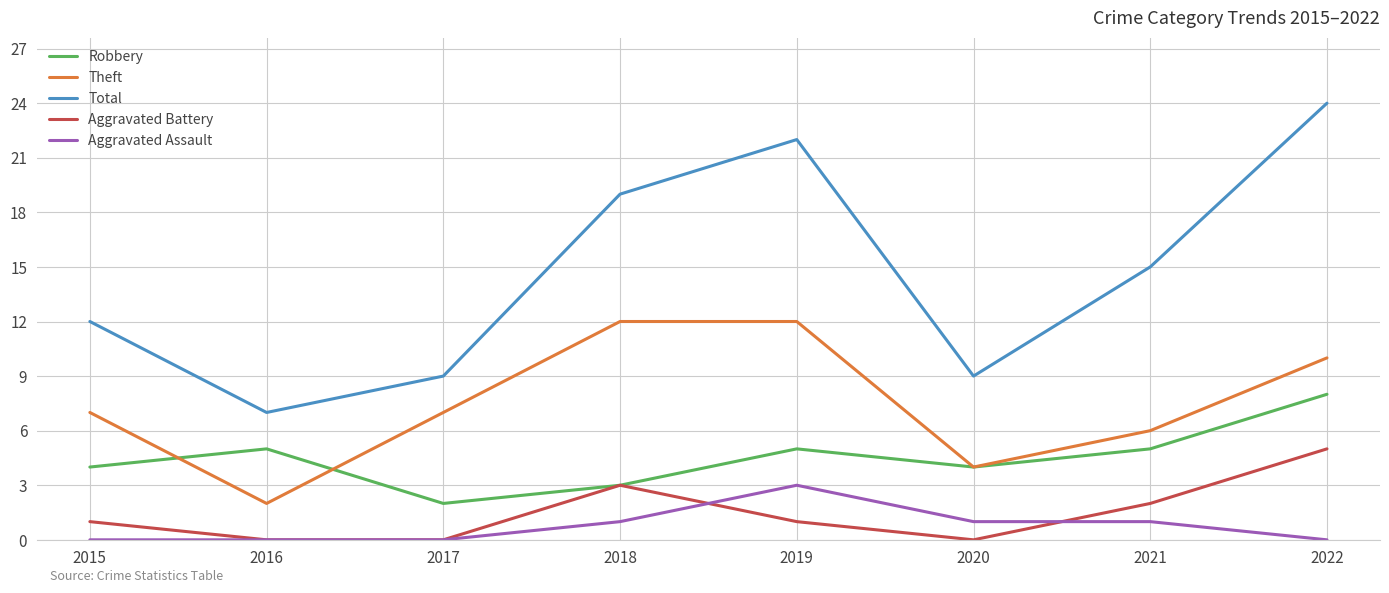

List the series in order of their peak value, highest first.

Total, Theft, Robbery, Aggravated Battery, Aggravated Assault